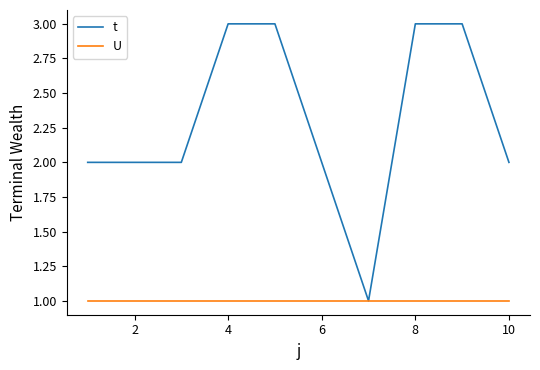

Reading right to left, what are all the values shown in this chart?

t: 2	3	3	1	2	3	3	2	2	2
U: 1	1	1	1	1	1	1	1	1	1